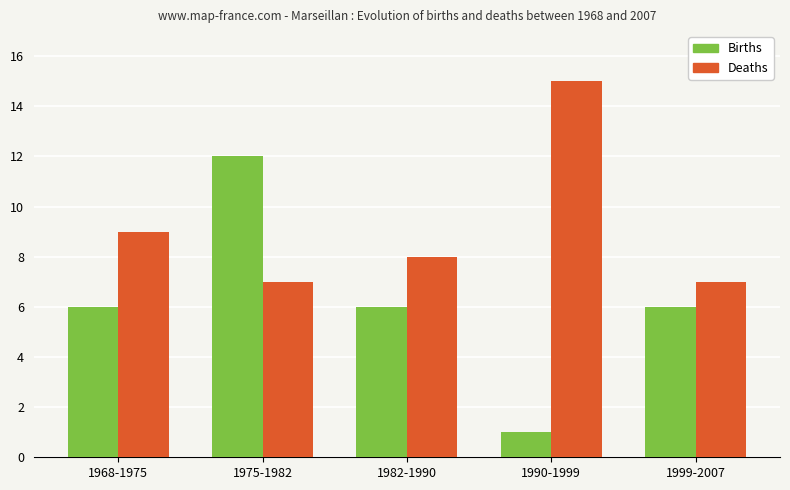

Which label corresponds to the largest value in the chart?

1990-1999